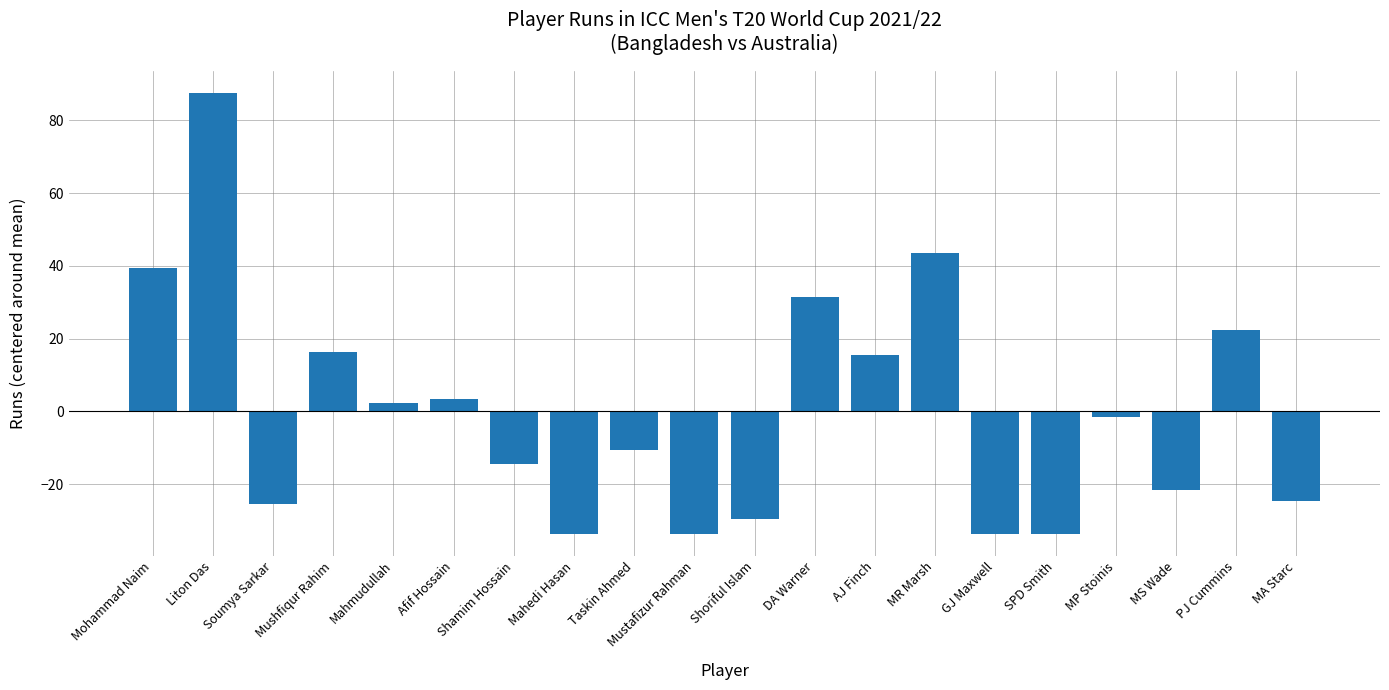

Reading right to left, what are all the values shown in this chart?

MA Starc=-24.5	PJ Cummins=22.5	MS Wade=-21.5	MP Stoinis=-1.5	SPD Smith=-33.5	GJ Maxwell=-33.5	MR Marsh=43.5	AJ Finch=15.5	DA Warner=31.5	Shoriful Islam=-29.5	Mustafizur Rahman=-33.5	Taskin Ahmed=-10.5	Mahedi Hasan=-33.5	Shamim Hossain=-14.5	Afif Hossain=3.5	Mahmudullah=2.5	Mushfiqur Rahim=16.5	Soumya Sarkar=-25.5	Liton Das=87.5	Mohammad Naim=39.5